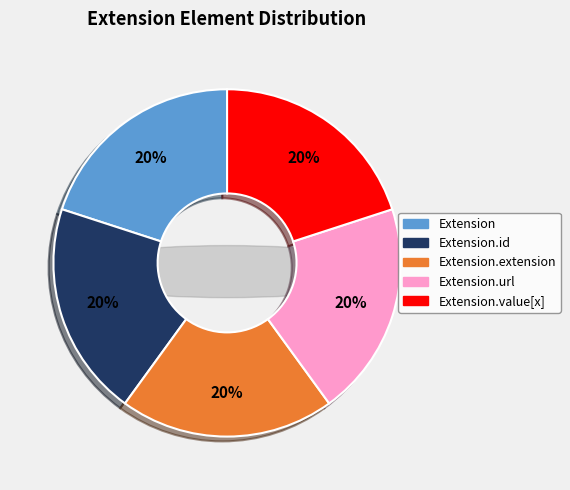

How many segments does this pie chart have?

5